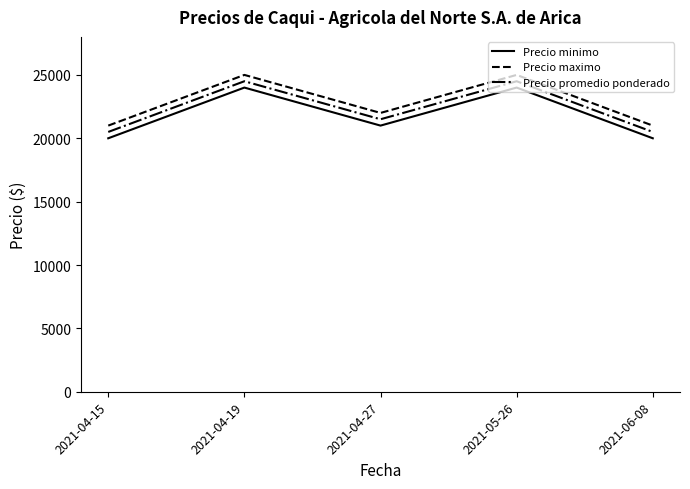

What is the difference between the second highest and second lowest values in the Precio minimo series?

4000